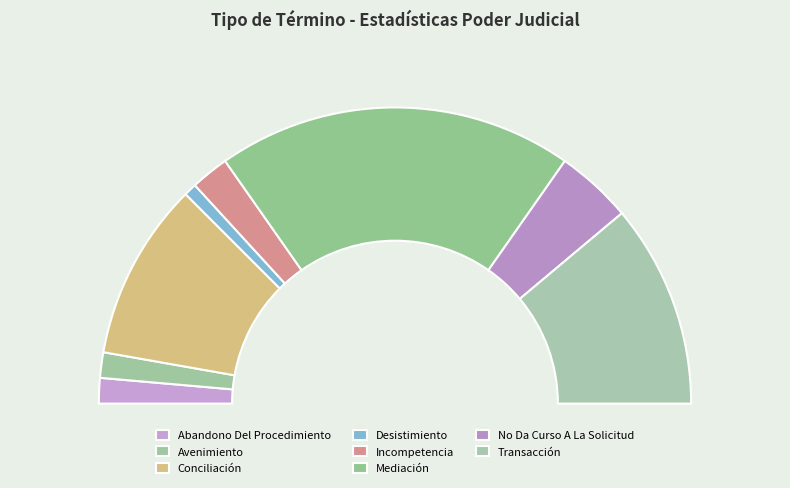

Is there any slice that represents more than half of the pie?

No